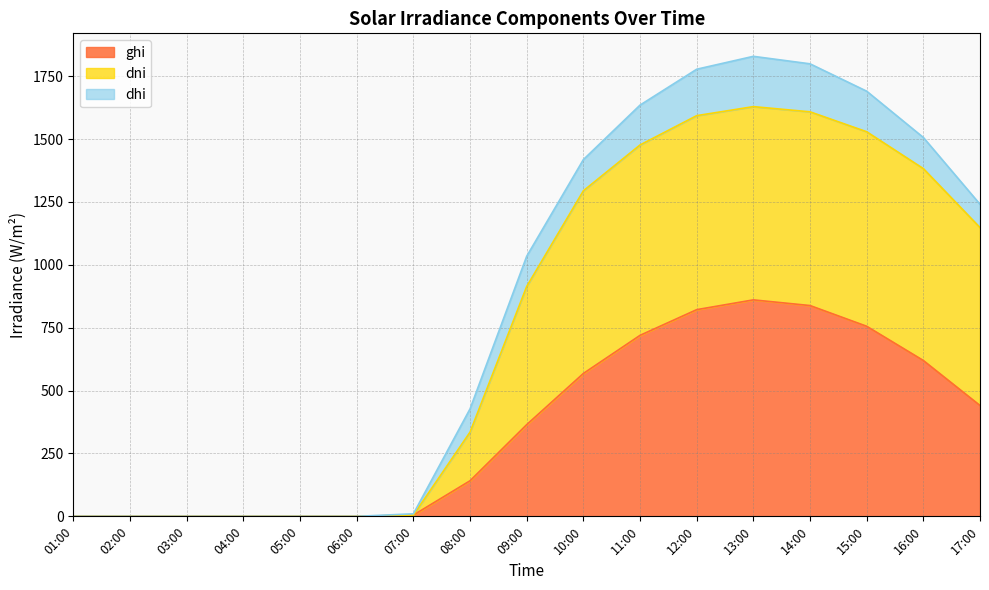

Does the chart display data point markers on the line(s)?

No